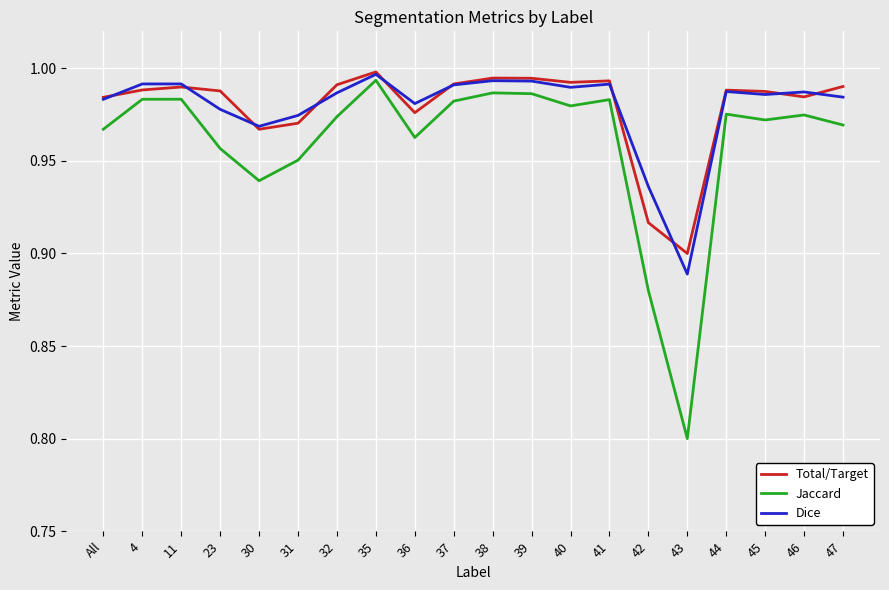

Is the value of Dice at 47 greater than the value of Jaccard at 36?

Yes